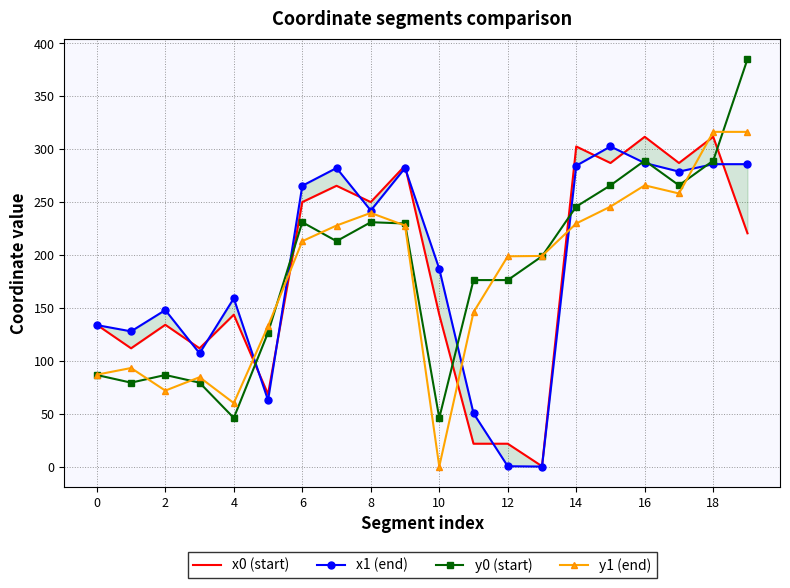

True or false: y0 (start) has more than 2 points higher than both neighbors.

True